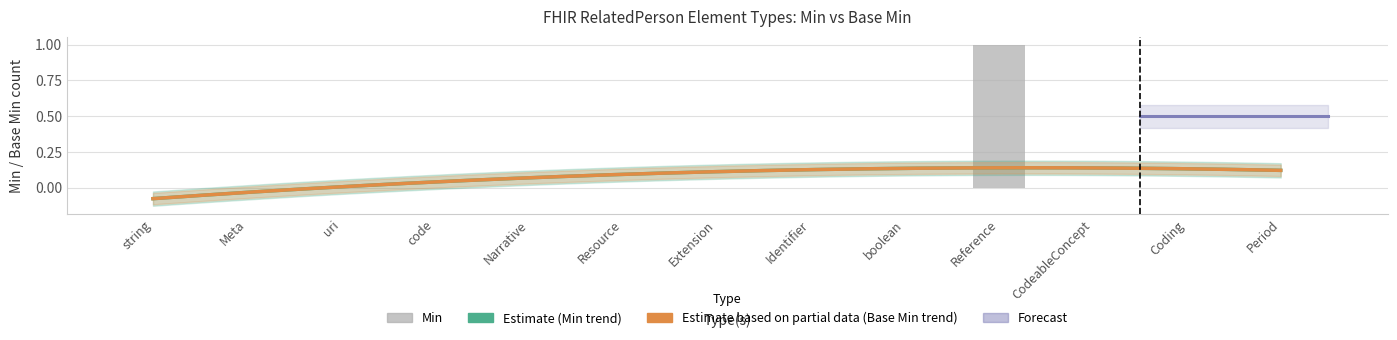

How many data points are above 0?

1